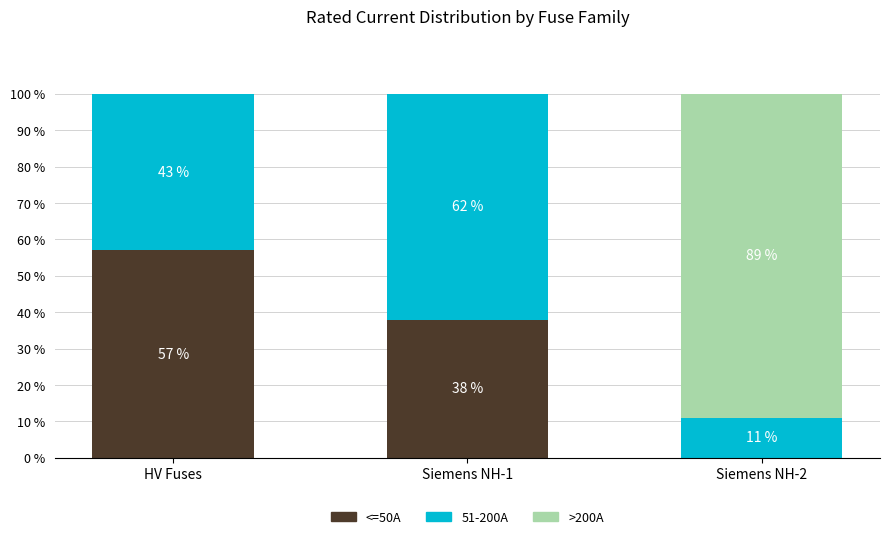

What is the total value across all series at Siemens NH-1?

100